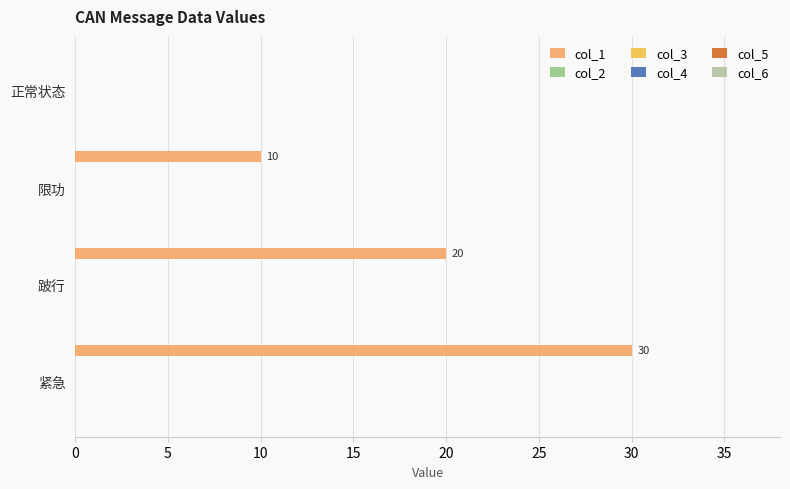

What is the sum of all values?

60